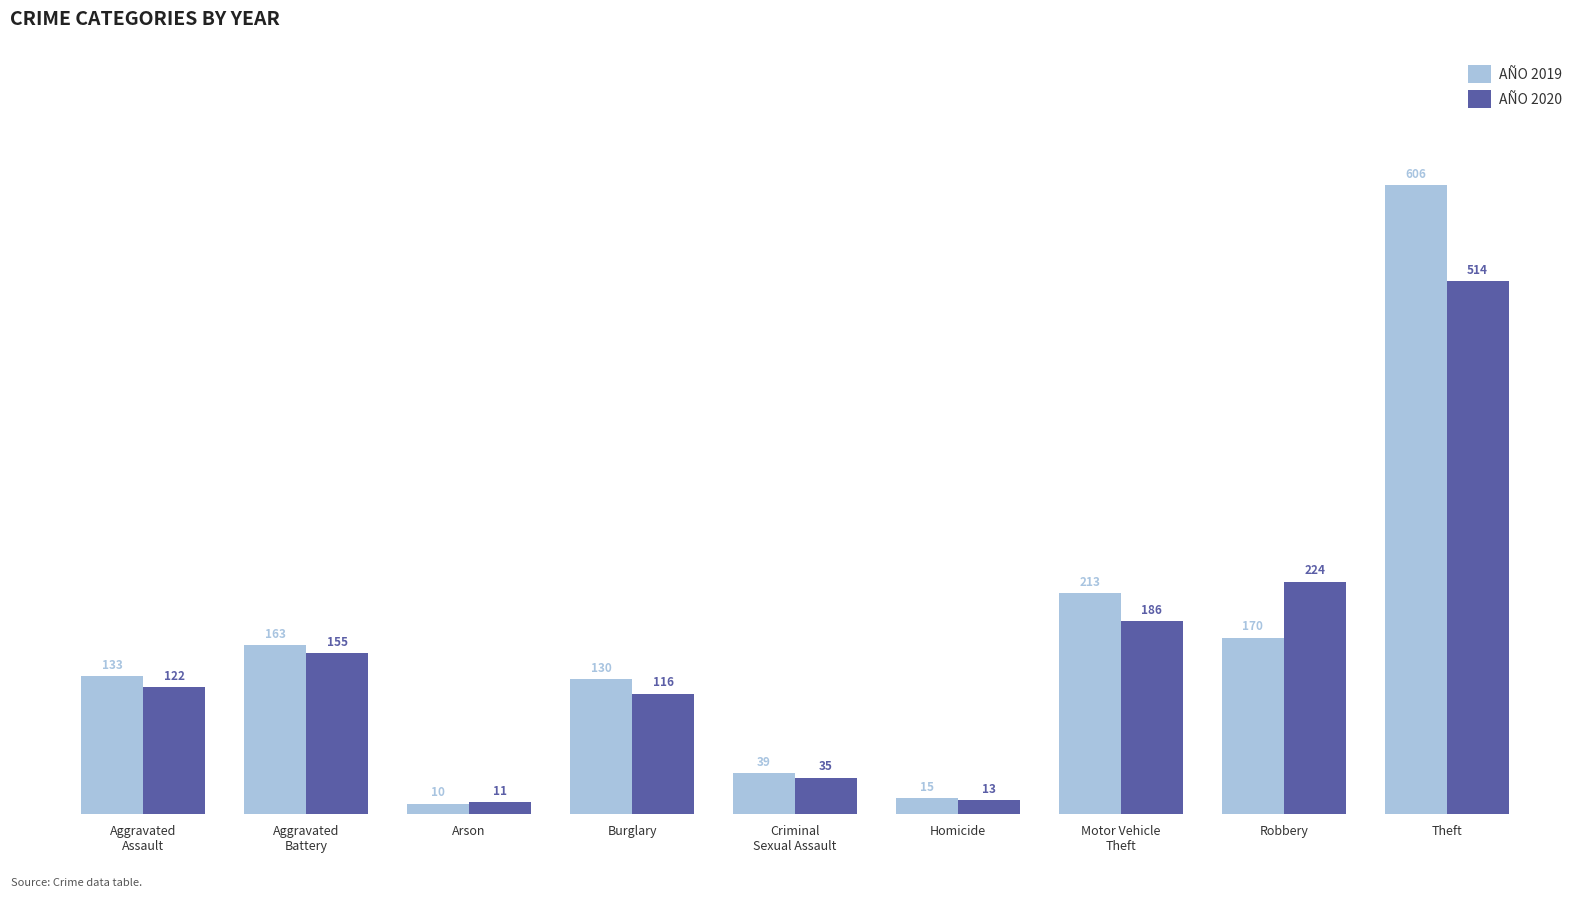

What is the total value across all series at Theft?

1120